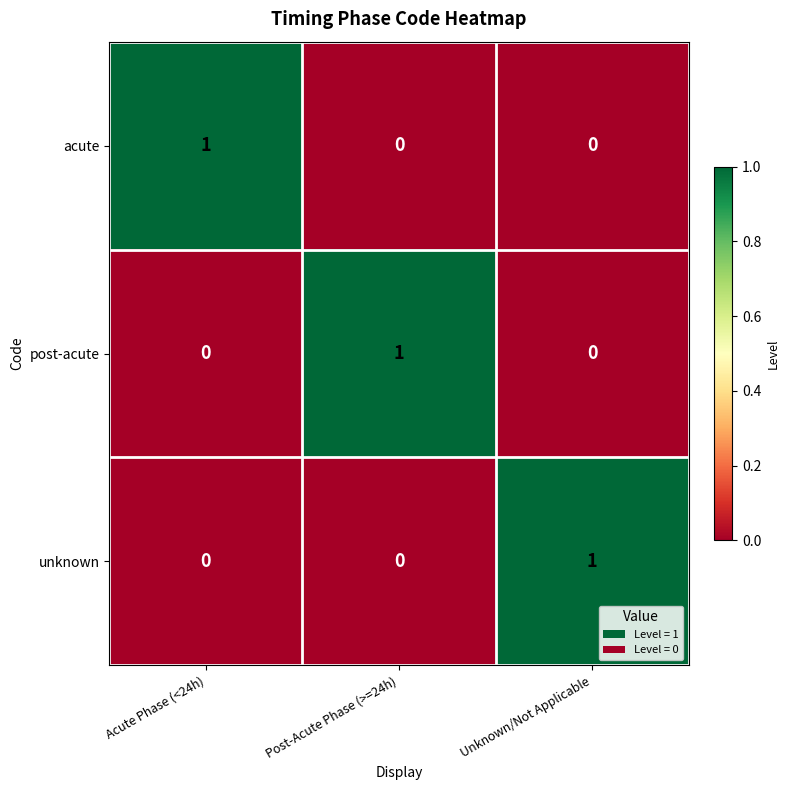

Count the acute values in the range 0 to 1.

3